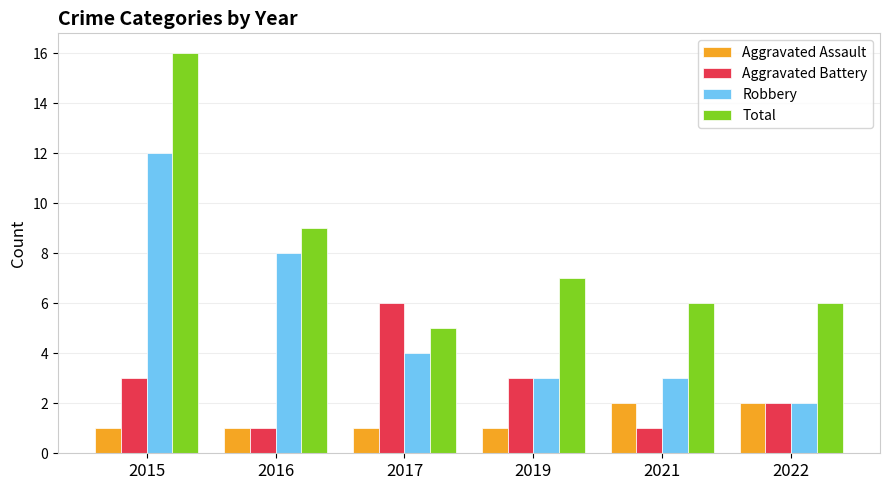

What is the difference between the Aggravated Battery values at 2015 and 2021?

2